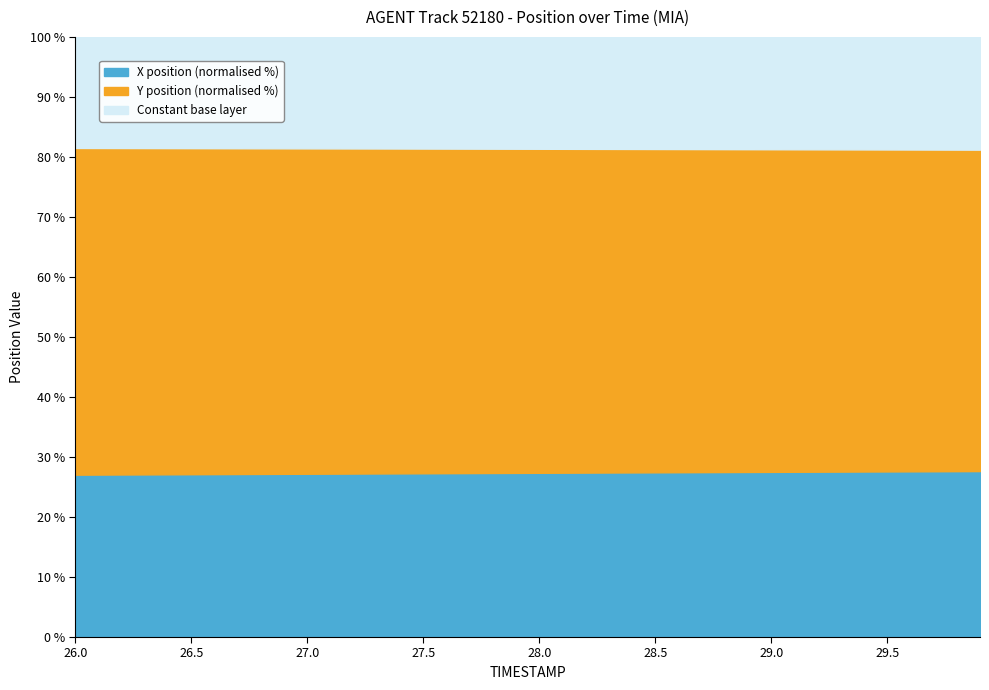

What is the maximum value for X position (normalised %)?

27.7